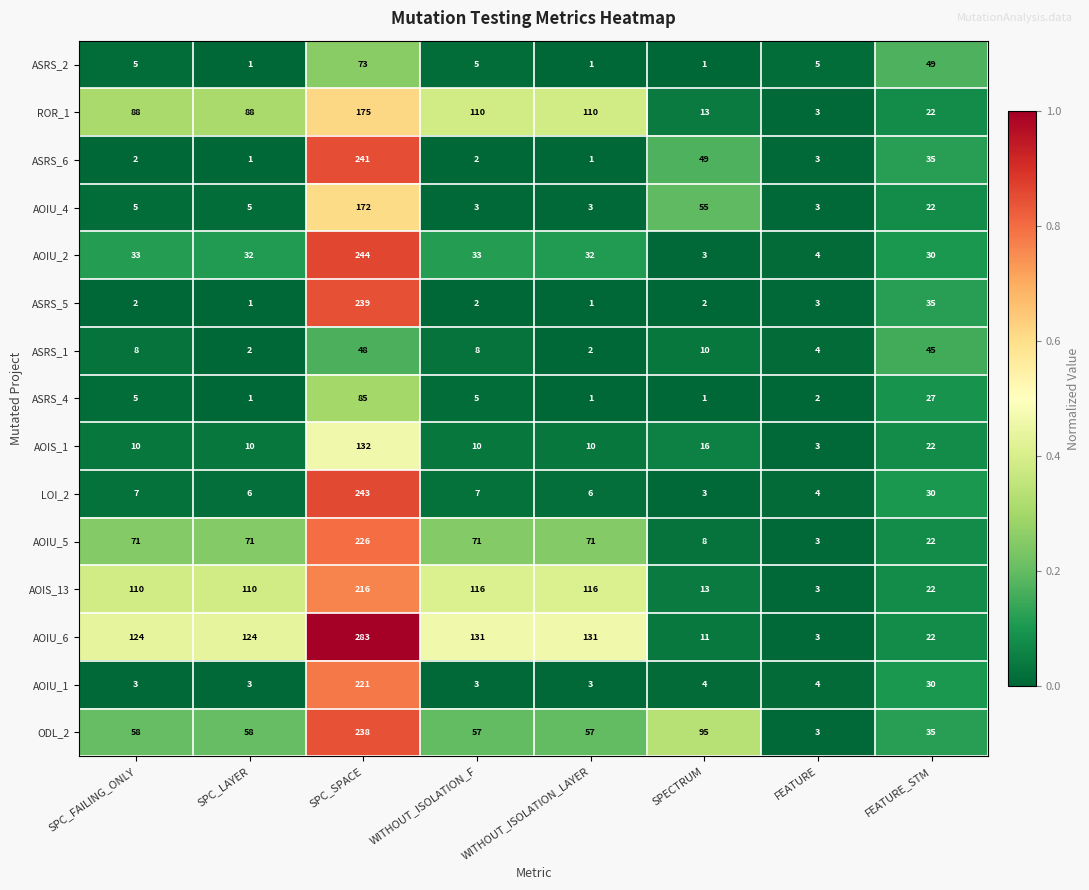

Is it true that ASRS_4 equals 1 at FEATURE?

False